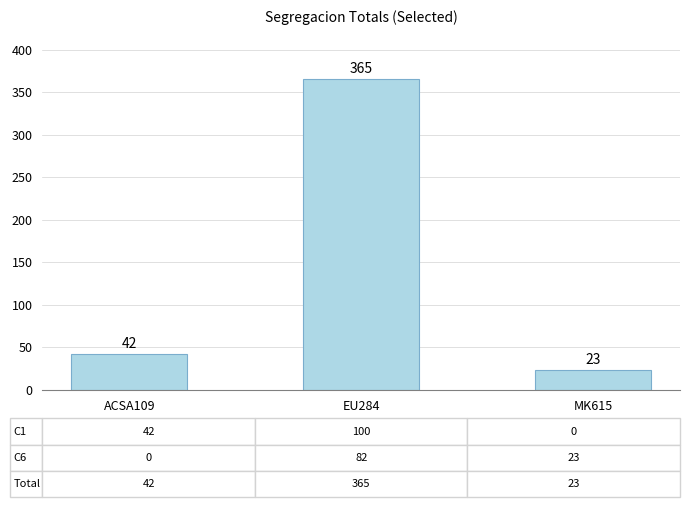

Count the number of data series in this chart.

1